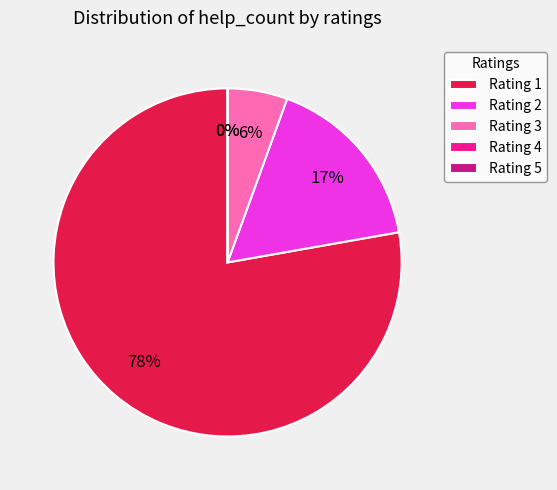

Rank the categories by value from lowest to highest.

4, 5, 3, 2, 1